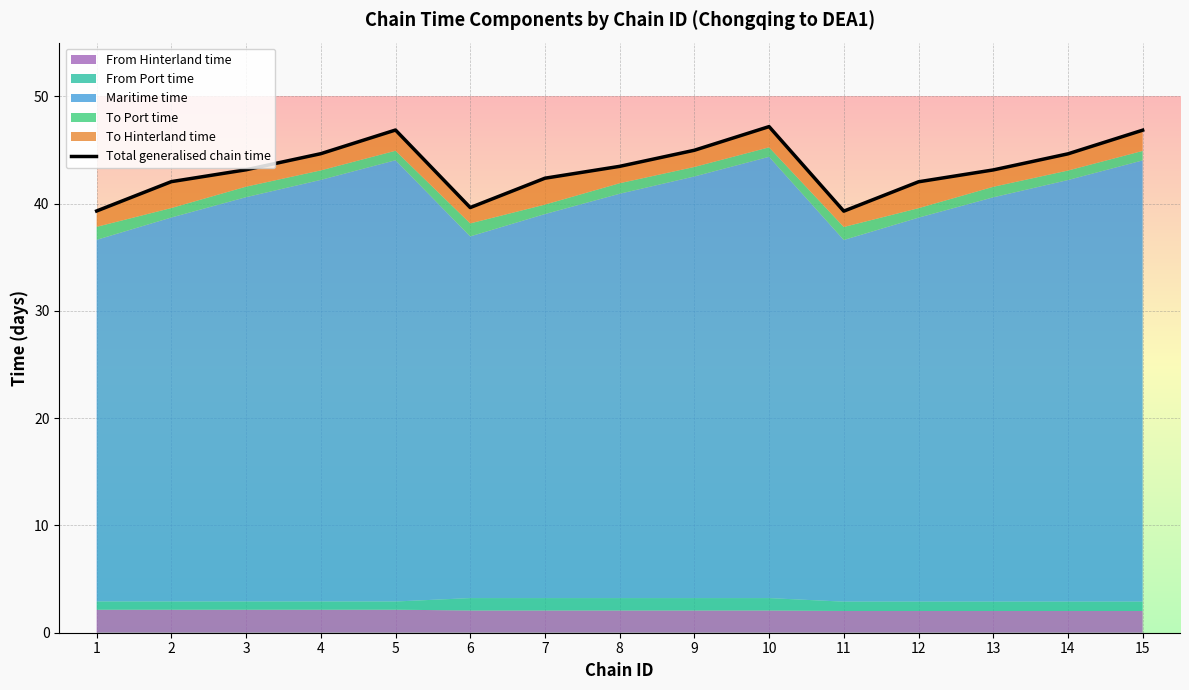

How many data points are less than 43?

6